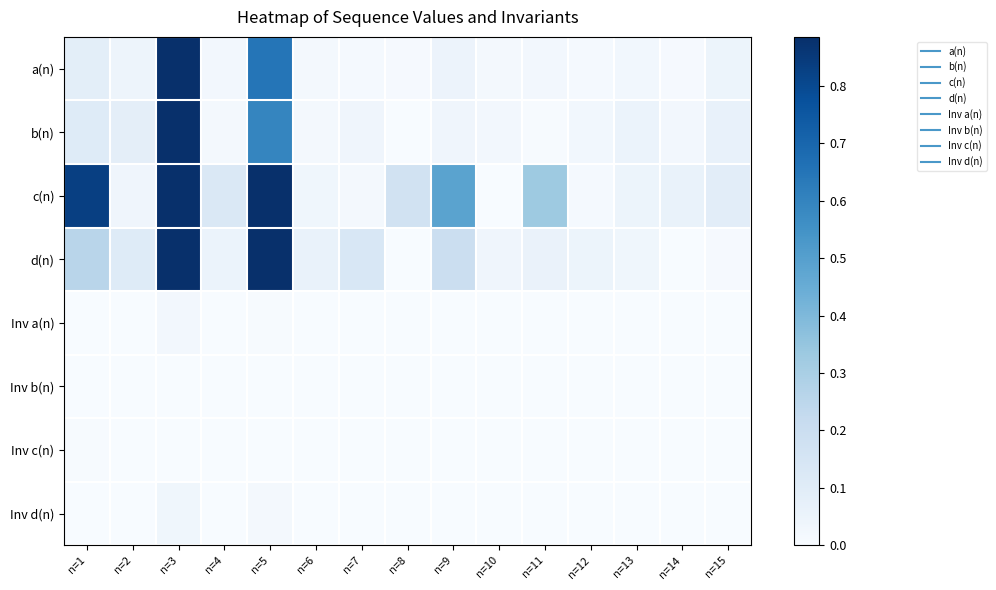

Reading right to left, list all the values displayed in this chart.

a(n): n=15=0.0	n=14=0.0	n=13=0.0	n=12=0.0	n=11=0.0	n=10=0.0	n=9=0.1	n=8=0.0	n=7=0.0	n=6=0.0	n=5=0.6	n=4=0.0	n=3=0.9	n=2=0.0	n=1=0.1
b(n): n=15=0.1	n=14=0.0	n=13=0.1	n=12=0.0	n=11=0.0	n=10=0.0	n=9=0.0	n=8=0.0	n=7=0.0	n=6=0.0	n=5=0.6	n=4=0.0	n=3=0.9	n=2=0.1	n=1=0.1
c(n): n=15=0.1	n=14=0.1	n=13=0.0	n=12=0.0	n=11=0.3	n=10=0.0	n=9=0.5	n=8=0.2	n=7=0.0	n=6=0.0	n=5=0.9	n=4=0.1	n=3=0.9	n=2=0.0	n=1=0.8
d(n): n=15=0.0	n=14=0.0	n=13=0.0	n=12=0.0	n=11=0.1	n=10=0.0	n=9=0.2	n=8=0.0	n=7=0.1	n=6=0.1	n=5=0.9	n=4=0.1	n=3=0.9	n=2=0.1	n=1=0.3
Inv a(n): n=15=0.0	n=14=0.0	n=13=0.0	n=12=0.0	n=11=0.0	n=10=0.0	n=9=0.0	n=8=0.0	n=7=0.0	n=6=0.0	n=5=0.0	n=4=0.0	n=3=0.0	n=2=0.0	n=1=0.0
Inv b(n): n=15=0.0	n=14=0.0	n=13=0.0	n=12=0.0	n=11=0.0	n=10=0.0	n=9=0.0	n=8=0.0	n=7=0.0	n=6=0.0	n=5=0.0	n=4=0.0	n=3=0.0	n=2=0.0	n=1=0.0
Inv c(n): n=15=0.0	n=14=0.0	n=13=0.0	n=12=0.0	n=11=0.0	n=10=0.0	n=9=0.0	n=8=0.0	n=7=0.0	n=6=0.0	n=5=0.0	n=4=0.0	n=3=0.0	n=2=0.0	n=1=0.0
Inv d(n): n=15=0.0	n=14=0.0	n=13=0.0	n=12=0.0	n=11=0.0	n=10=0.0	n=9=0.0	n=8=0.0	n=7=0.0	n=6=0.0	n=5=0.0	n=4=0.0	n=3=0.0	n=2=0.0	n=1=0.0